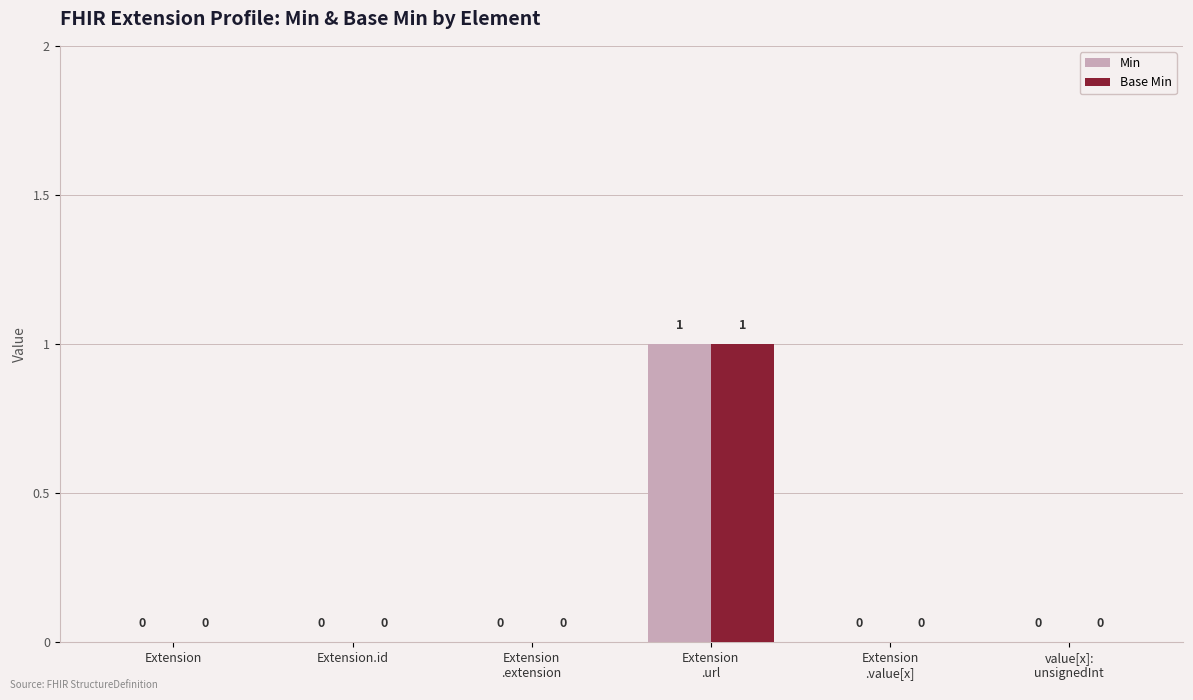

Is it true that Base Min equals 0 at Extension?

True